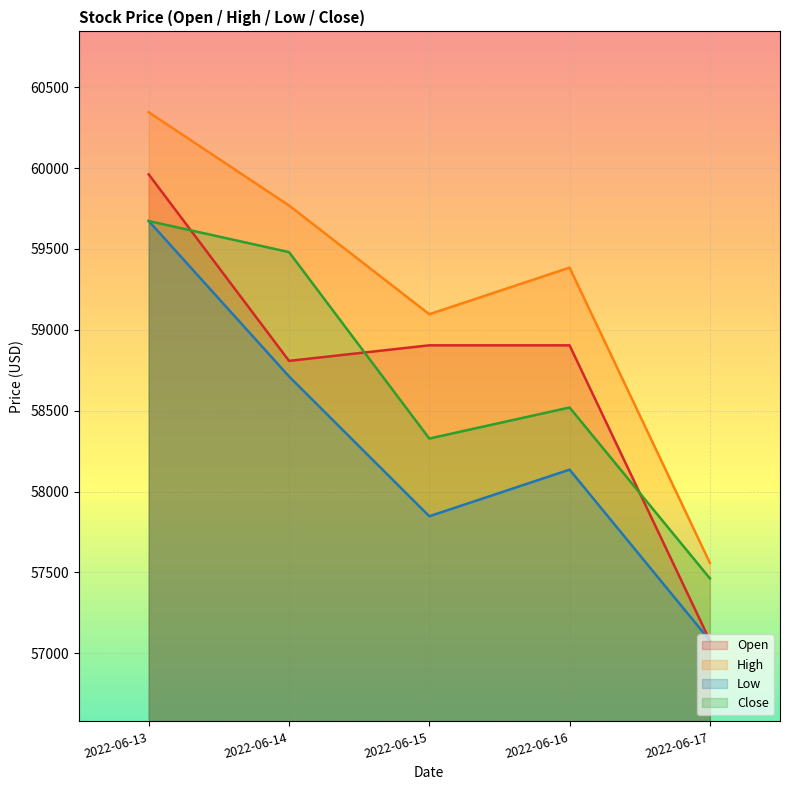

How many data points in Close are above 58519?

3